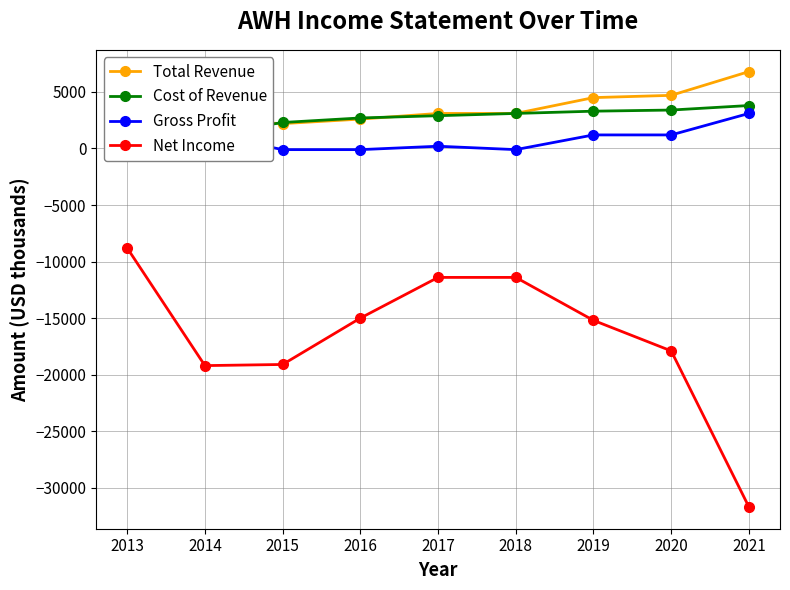

Does the chart have visible grid lines?

Yes